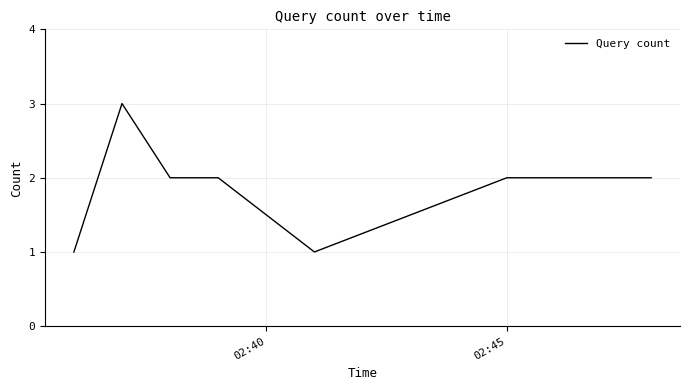

What is the maximum value shown in the chart?

3